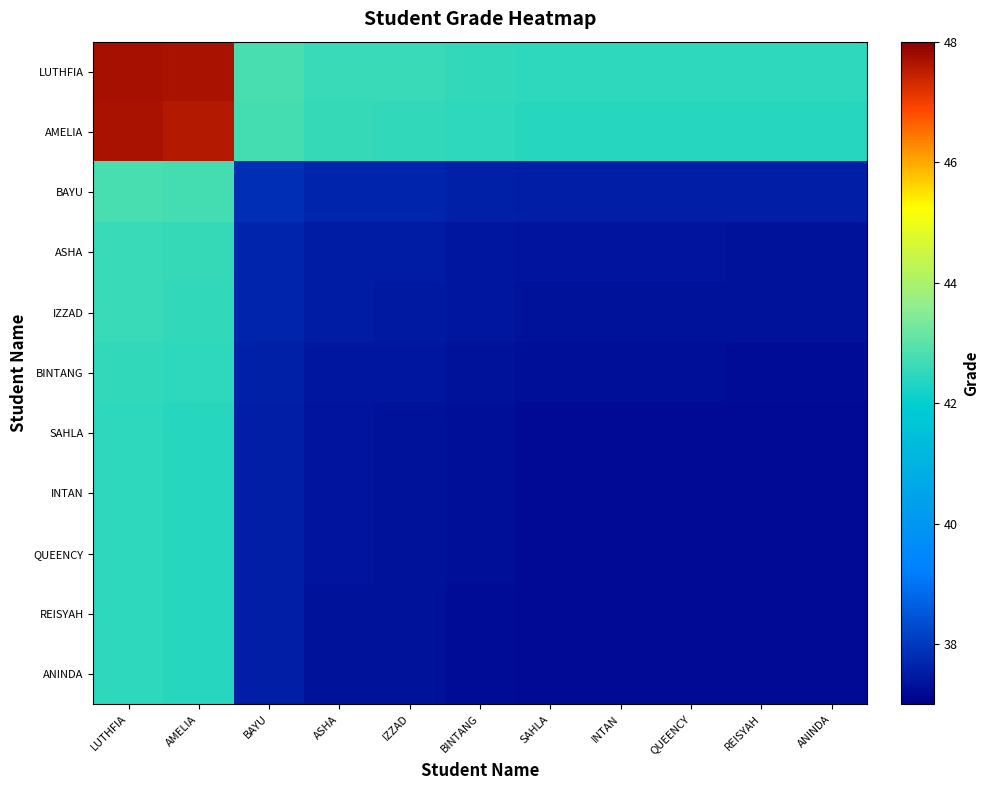

Reading right to left, list all the values displayed in this chart.

LUTHFIA: ANINDA=42.5	REISYAH=42.5	QUEENCY=42.5	INTAN=42.5	SAHLA=42.5	BINTANG=42.5	IZZAD=42.6	ASHA=42.6	BAYU=42.8	AMELIA=47.7	LUTHFIA=47.7
AMELIA: ANINDA=42.4	REISYAH=42.4	QUEENCY=42.4	INTAN=42.4	SAHLA=42.4	BINTANG=42.5	IZZAD=42.5	ASHA=42.5	BAYU=42.7	AMELIA=47.6	LUTHFIA=47.7
BAYU: ANINDA=37.5	REISYAH=37.5	QUEENCY=37.5	INTAN=37.5	SAHLA=37.5	BINTANG=37.6	IZZAD=37.7	ASHA=37.7	BAYU=37.9	AMELIA=42.7	LUTHFIA=42.8
ASHA: ANINDA=37.3	REISYAH=37.3	QUEENCY=37.3	INTAN=37.3	SAHLA=37.4	BINTANG=37.4	IZZAD=37.5	ASHA=37.5	BAYU=37.7	AMELIA=42.5	LUTHFIA=42.6
IZZAD: ANINDA=37.3	REISYAH=37.3	QUEENCY=37.3	INTAN=37.3	SAHLA=37.3	BINTANG=37.4	IZZAD=37.5	ASHA=37.5	BAYU=37.7	AMELIA=42.5	LUTHFIA=42.6
BINTANG: ANINDA=37.3	REISYAH=37.3	QUEENCY=37.3	INTAN=37.3	SAHLA=37.3	BINTANG=37.3	IZZAD=37.4	ASHA=37.4	BAYU=37.6	AMELIA=42.5	LUTHFIA=42.5
SAHLA: ANINDA=37.2	REISYAH=37.2	QUEENCY=37.2	INTAN=37.2	SAHLA=37.2	BINTANG=37.3	IZZAD=37.3	ASHA=37.4	BAYU=37.5	AMELIA=42.4	LUTHFIA=42.5
INTAN: ANINDA=37.2	REISYAH=37.2	QUEENCY=37.2	INTAN=37.2	SAHLA=37.2	BINTANG=37.3	IZZAD=37.3	ASHA=37.3	BAYU=37.5	AMELIA=42.4	LUTHFIA=42.5
QUEENCY: ANINDA=37.2	REISYAH=37.2	QUEENCY=37.2	INTAN=37.2	SAHLA=37.2	BINTANG=37.3	IZZAD=37.3	ASHA=37.3	BAYU=37.5	AMELIA=42.4	LUTHFIA=42.5
REISYAH: ANINDA=37.2	REISYAH=37.2	QUEENCY=37.2	INTAN=37.2	SAHLA=37.2	BINTANG=37.3	IZZAD=37.3	ASHA=37.3	BAYU=37.5	AMELIA=42.4	LUTHFIA=42.5
ANINDA: ANINDA=37.2	REISYAH=37.2	QUEENCY=37.2	INTAN=37.2	SAHLA=37.2	BINTANG=37.3	IZZAD=37.3	ASHA=37.3	BAYU=37.5	AMELIA=42.4	LUTHFIA=42.5